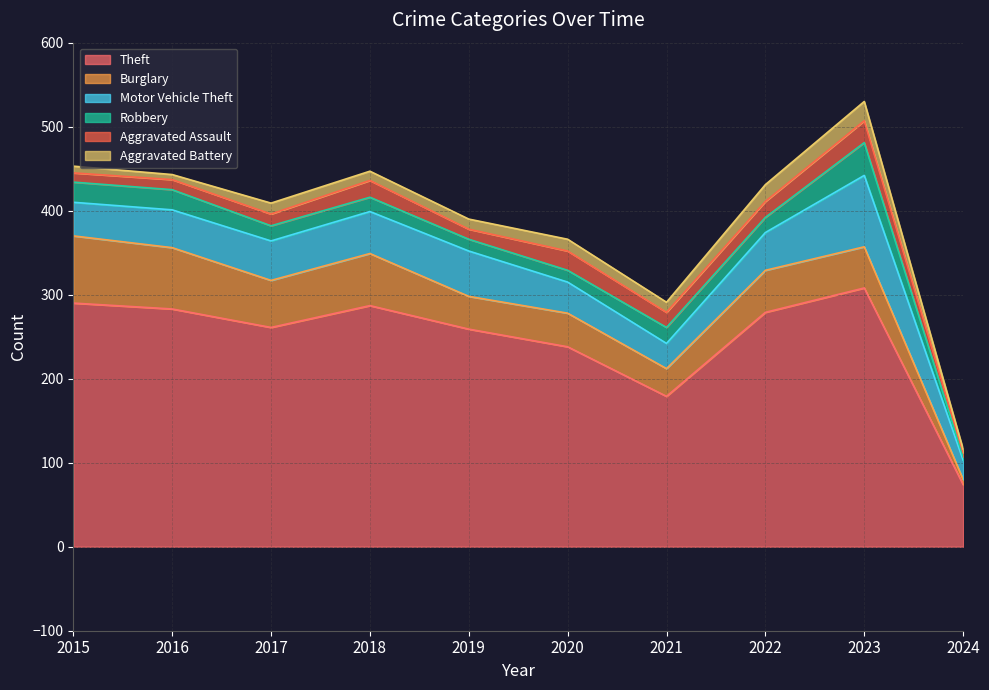

Which series has the widest spread of values?

Theft